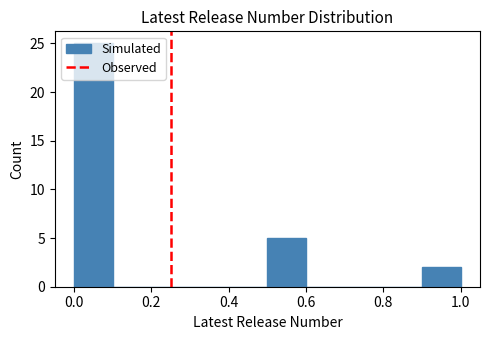

Reading left to right, list every bar in this chart as the range it spans on the x-axis followed by its height. The values are not printed on the chart, so give them approximately, as read against the axis.

0.0 to 0.1: 25
0.1 to 0.2: 0
0.2 to 0.3: 0
0.3 to 0.4: 0
0.4 to 0.5: 0
0.5 to 0.6: 5
0.6 to 0.7: 0
0.7 to 0.8: 0
0.8 to 0.9: 0
0.9 to 1.0: 2